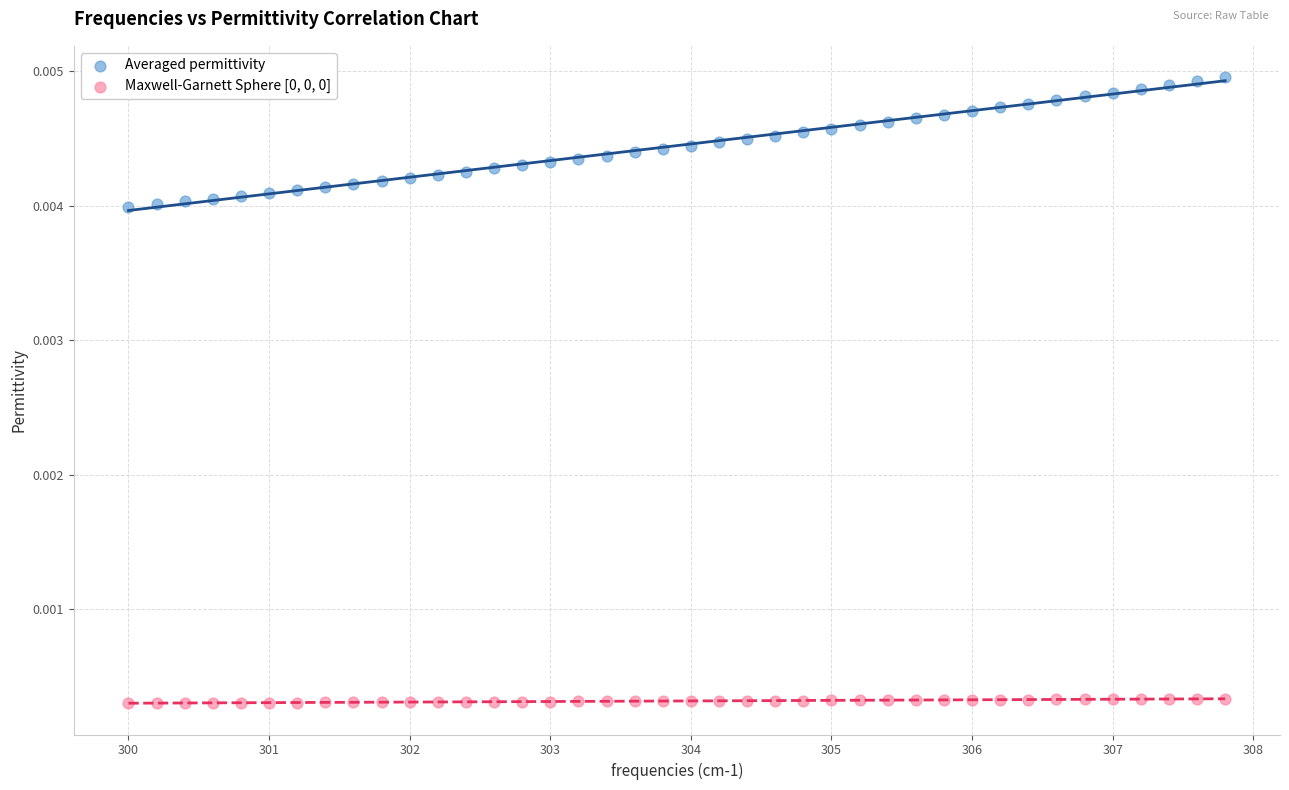

Across all data points, what is the range of X values (max minus min)?

7.8